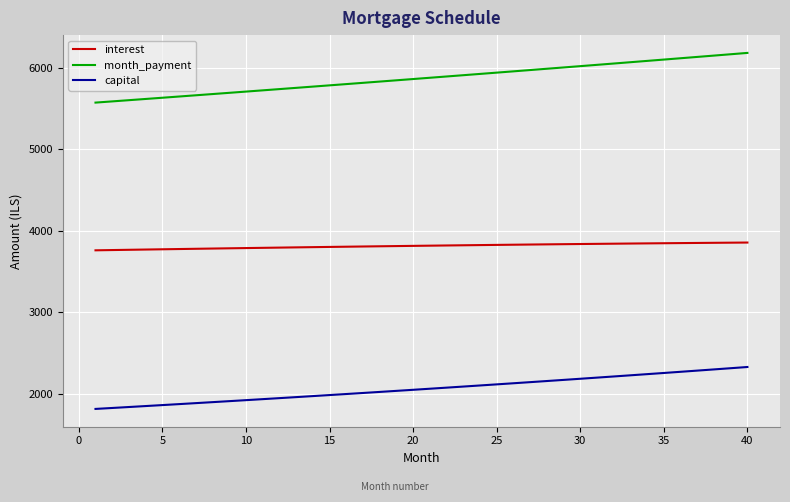

How many lines are shown in the chart?

3